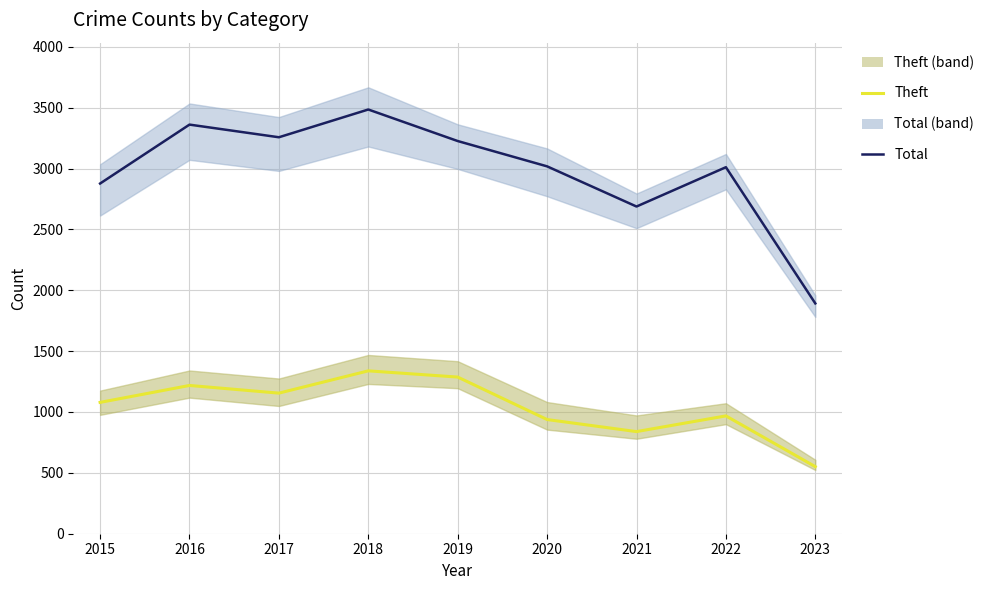

How many series are shown in this chart?

2